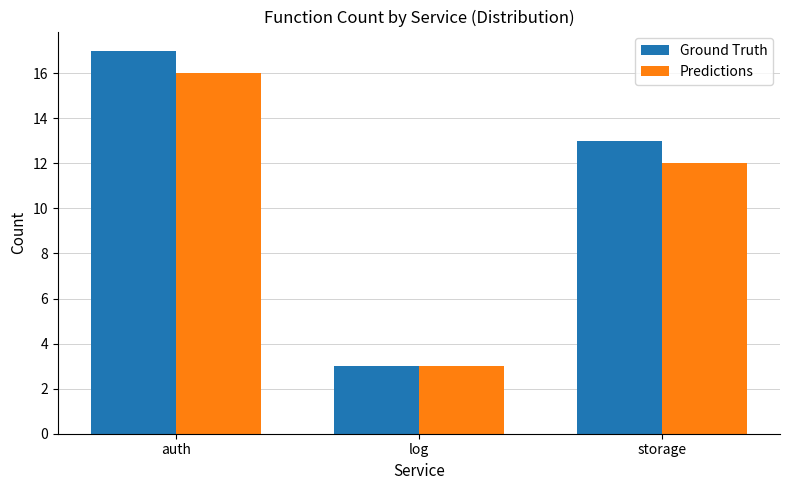

Reading right to left, extract all data points from this chart.

Ground Truth: 13	3	17
Predictions: 12	3	16